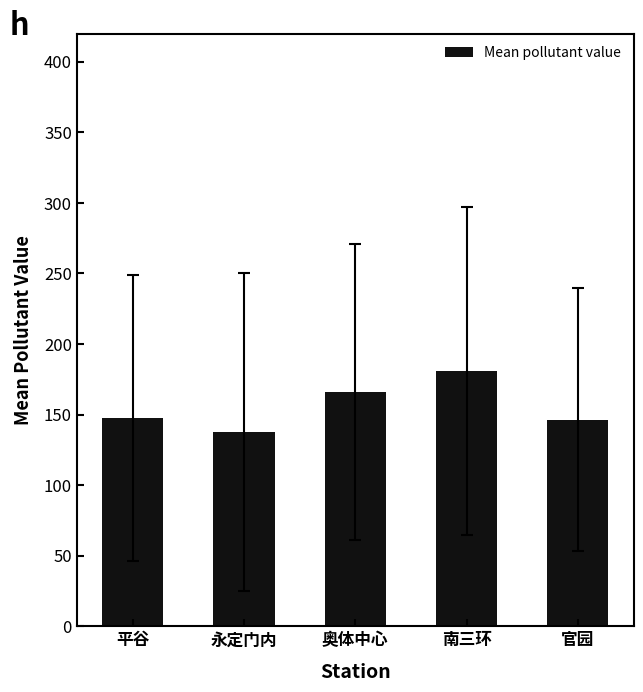

What is the smallest value displayed?

137.4